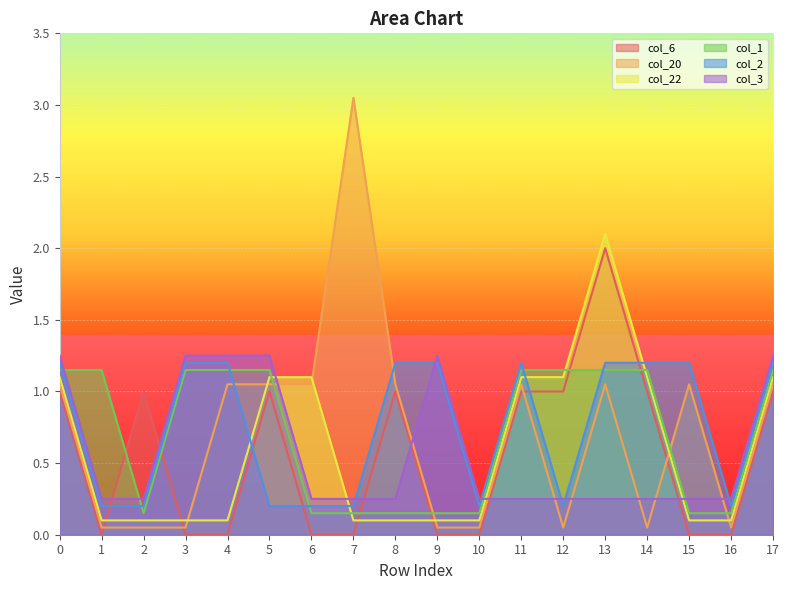

What is the value of the col_1 point at the 16th from the left?

0.2